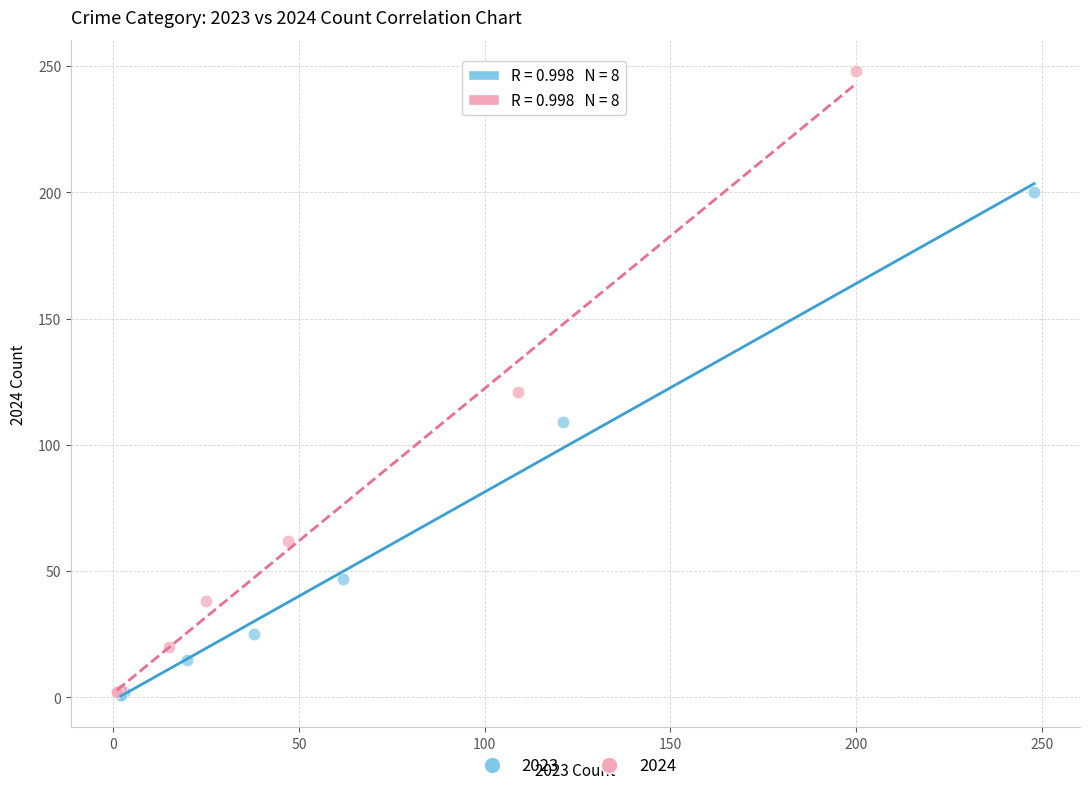

Which series reaches the maximum Y coordinate?

2024